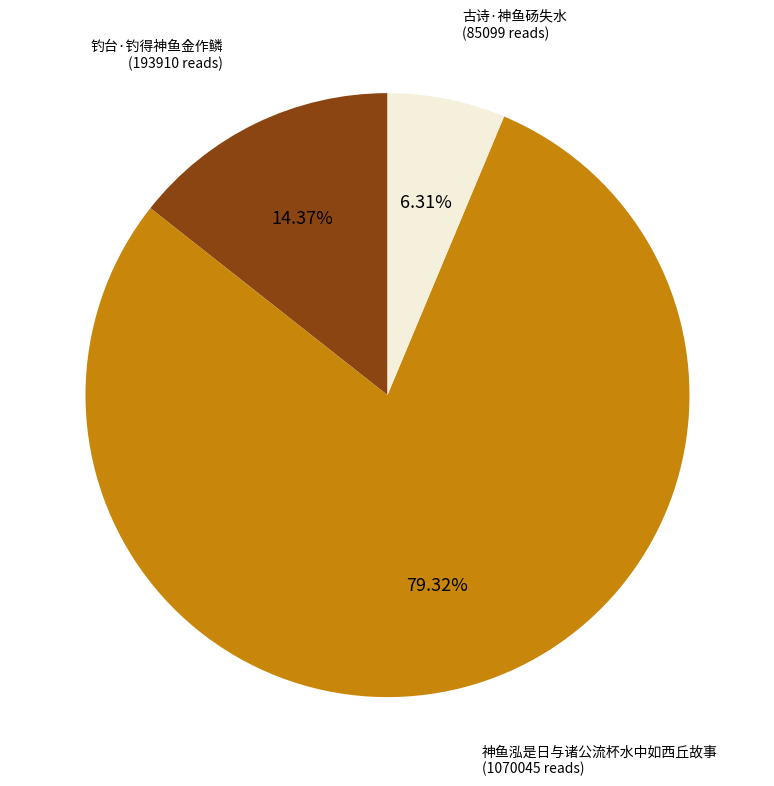

Does any single category account for the majority?

Yes